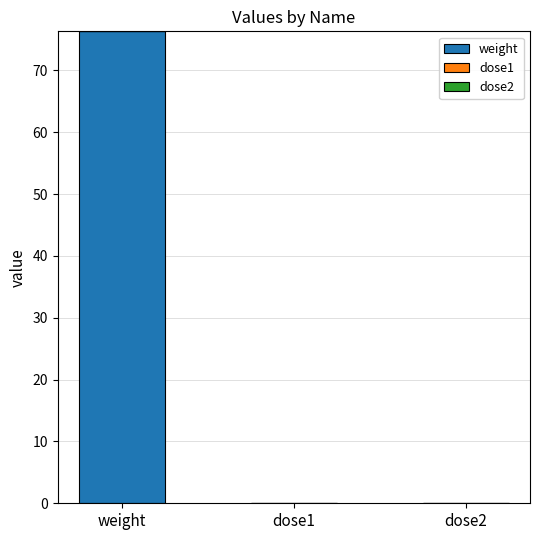

How many categories are shown in the chart?

3